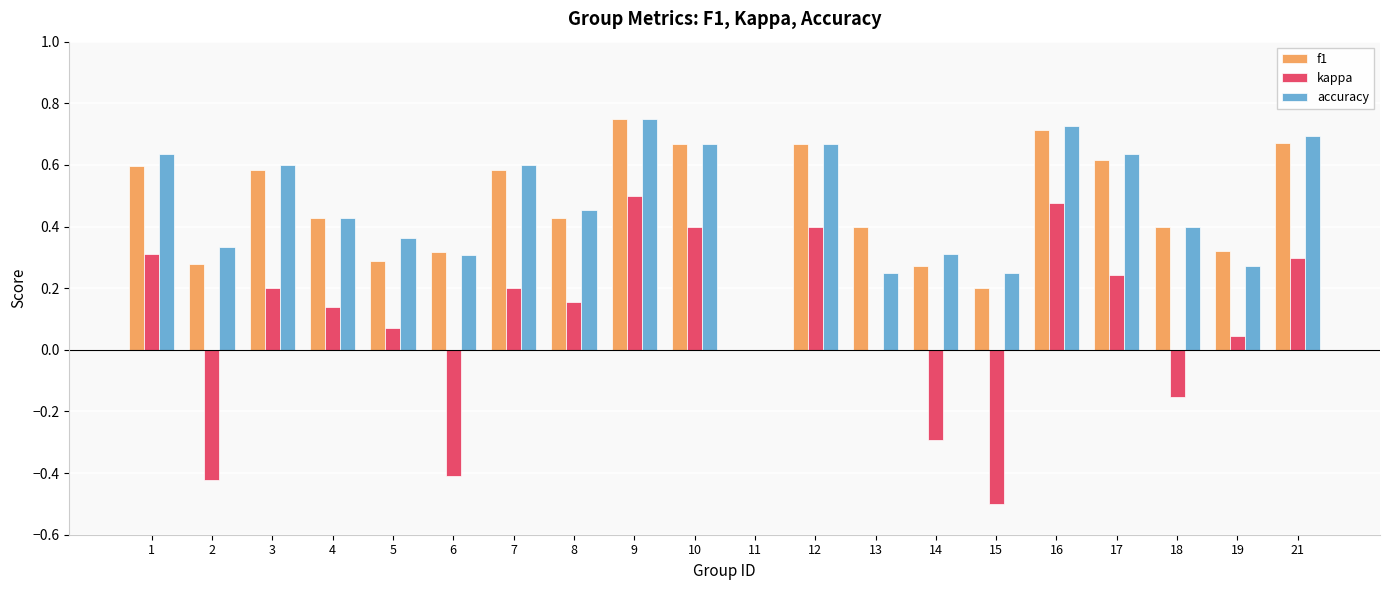

Does the chart contain stacked bars?

No